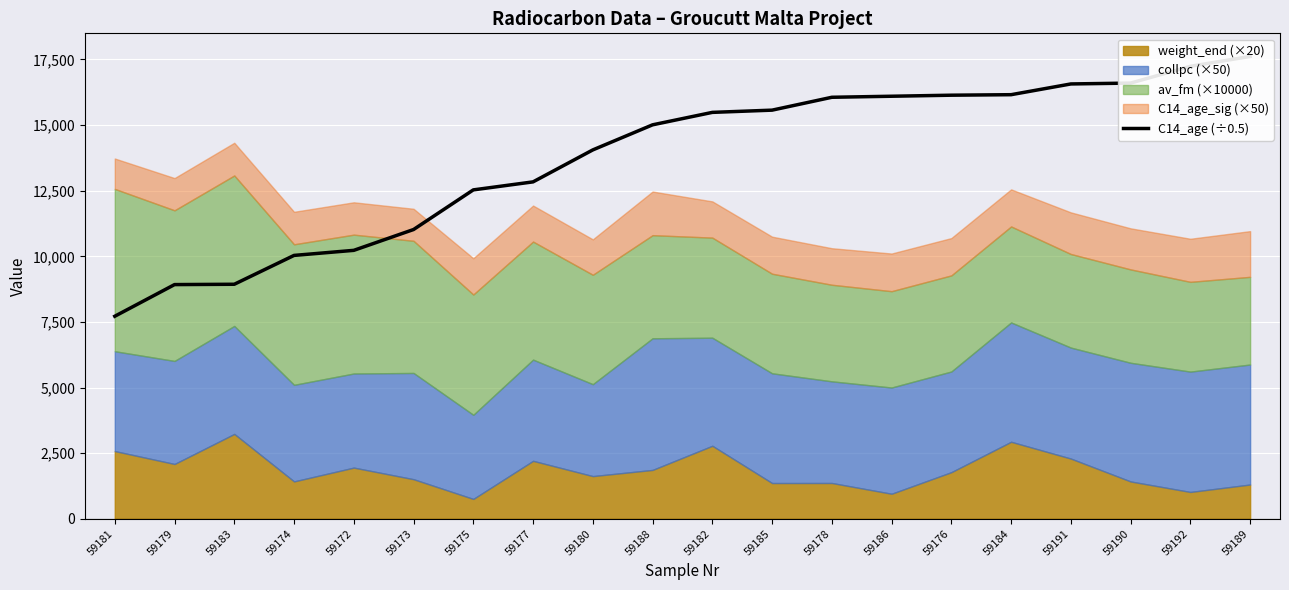

What is the smallest value displayed?

7715.7